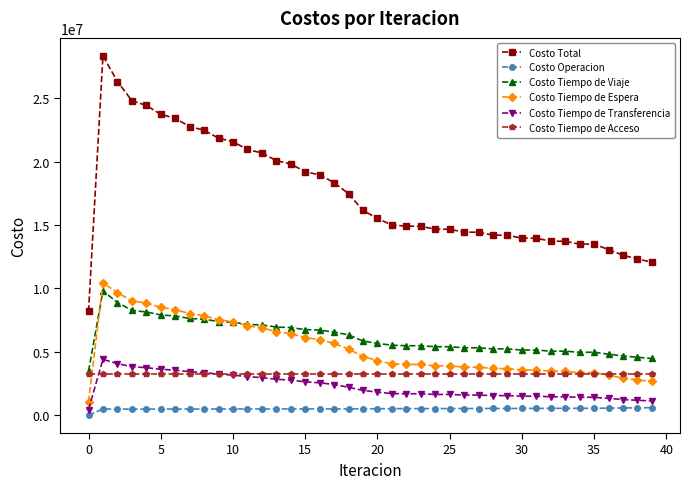

True or false: Costo Tiempo de Acceso and Costo Total intersect in this chart.

False